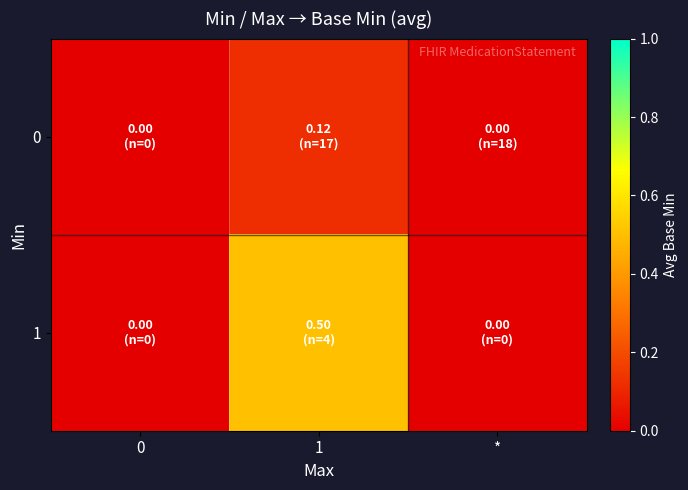

Between 1 and *, which series saw the biggest shift?

1